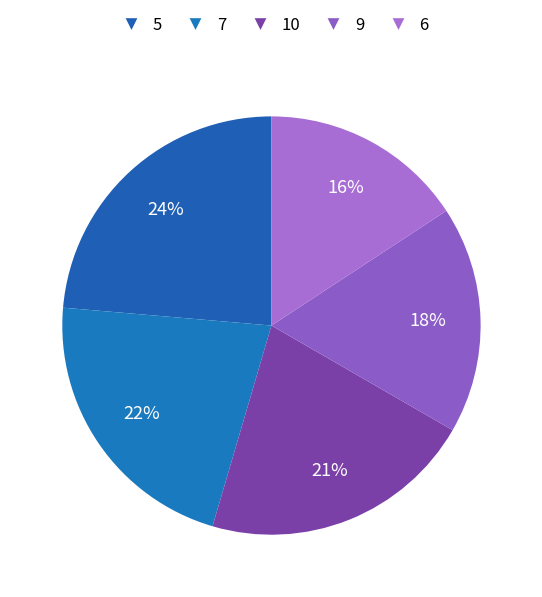

To the nearest percent, what is the difference between the largest and smallest slice percentages?

8%